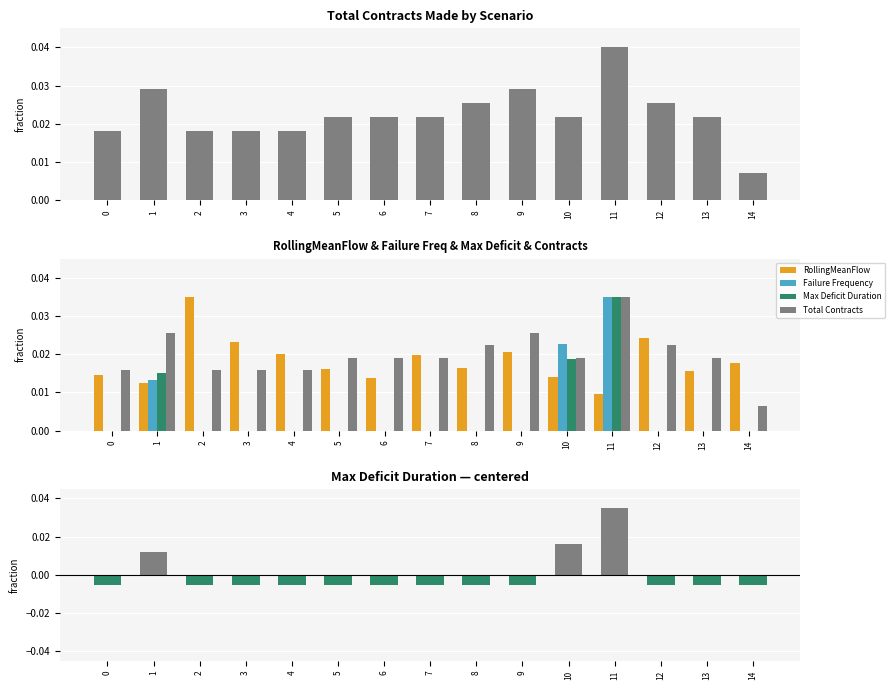

How many bars are there in total?

90